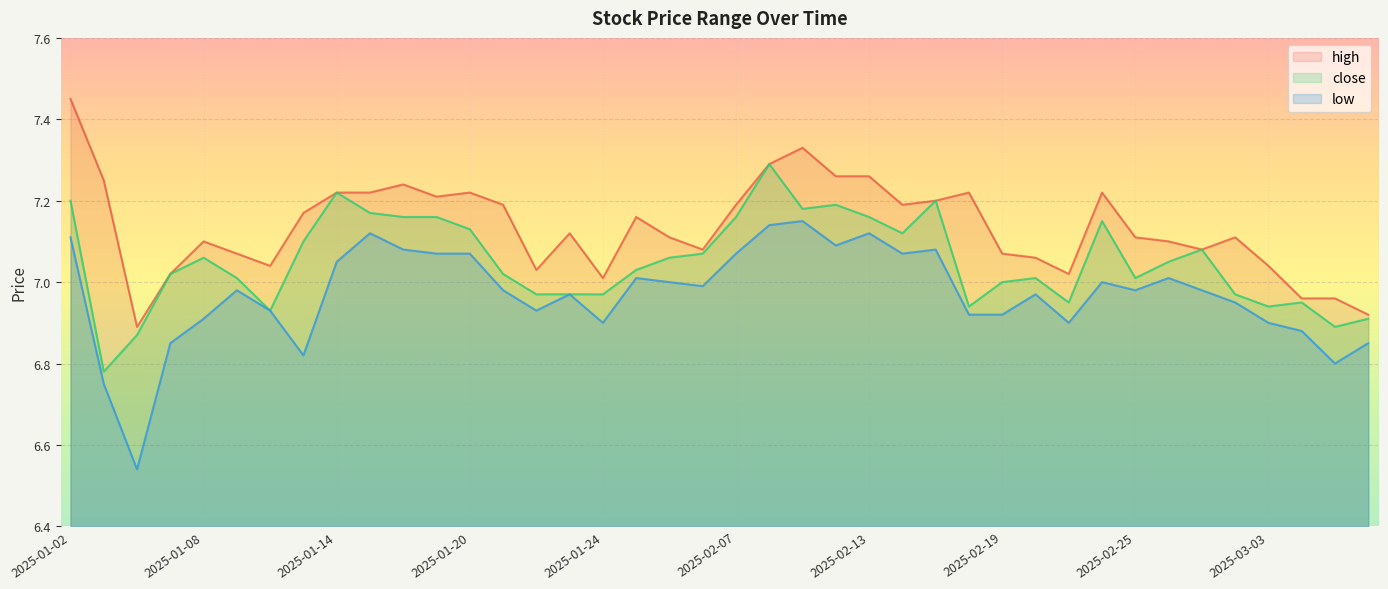

Rank the series by their average value, from lowest to highest.

low, close, high